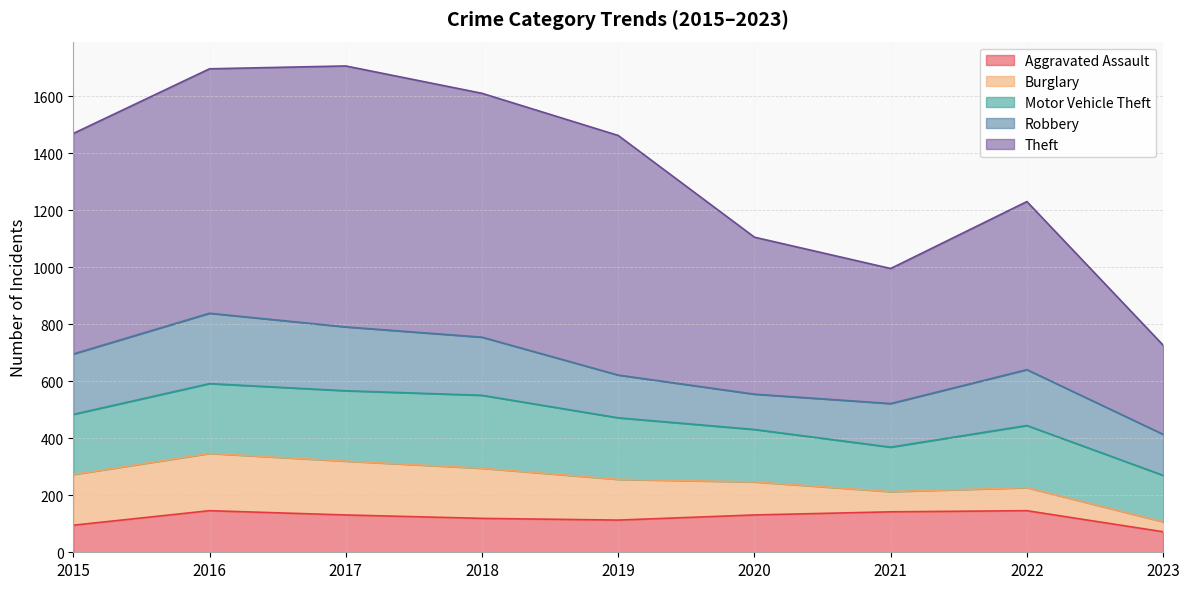

How many data points in Burglary are less than 143?

4